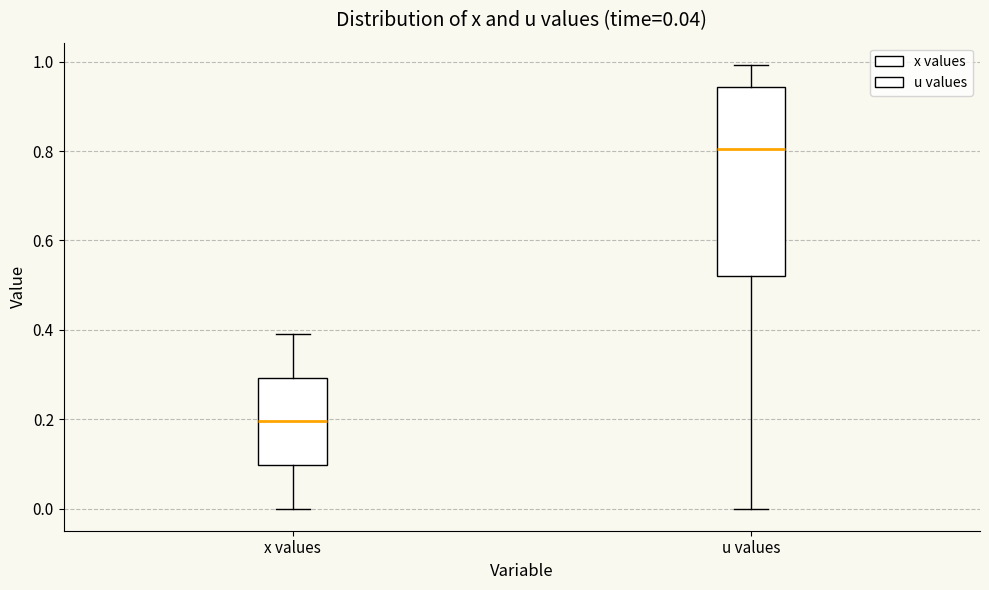

Comparing the boxes themselves (not the whiskers), which one is the tallest?

u values